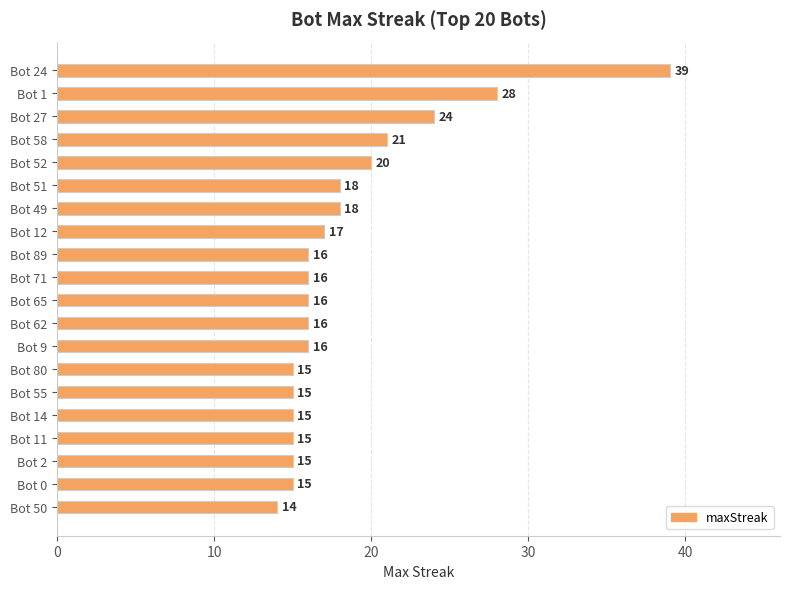

What is the difference between the maximum and second lowest values?

24